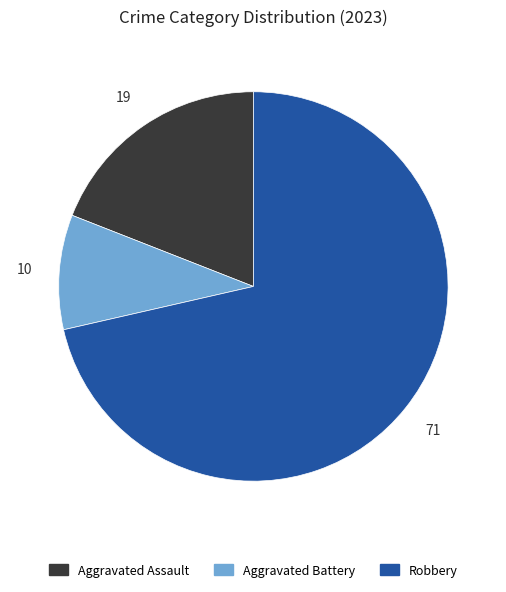

Is there a majority slice in this chart?

Yes